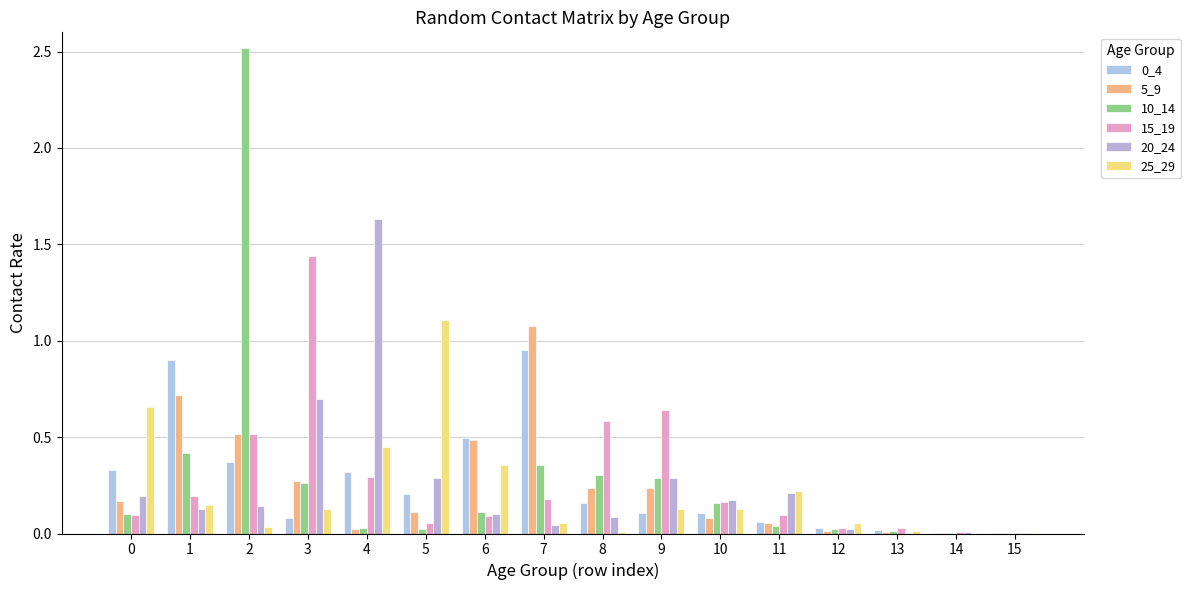

Does the chart contain stacked bars?

No